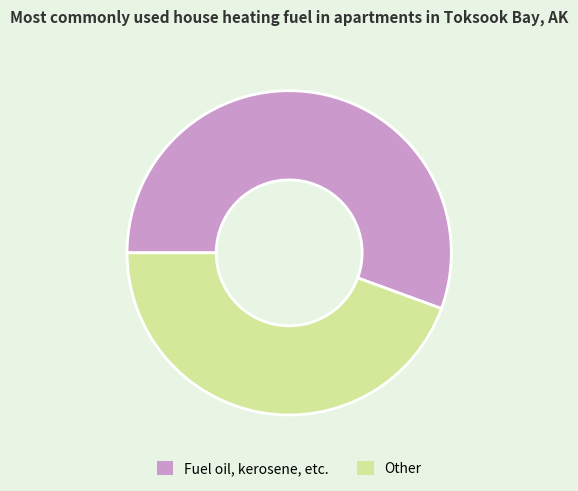

Do Fuel oil, kerosene, etc. and Other together represent more than half of the pie?

Yes